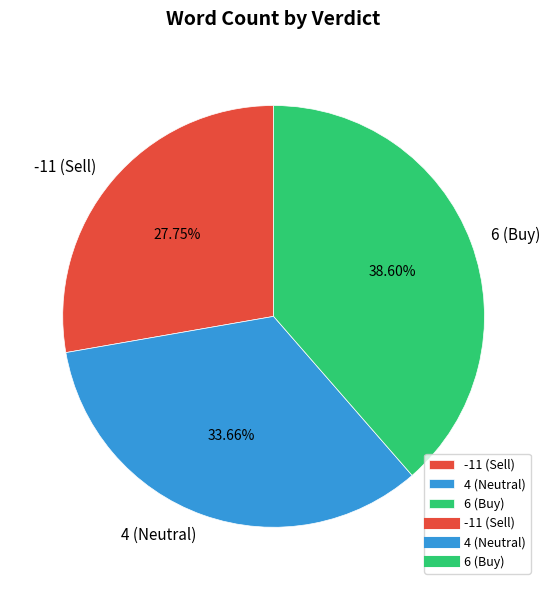

How many slices are in this pie chart?

3